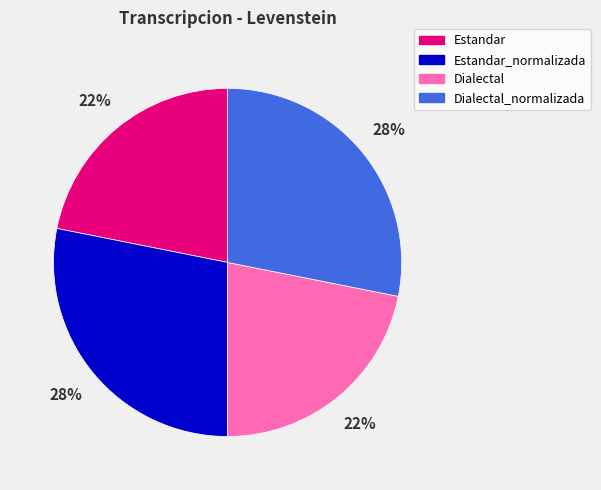

True or false: Estandar_normalizada accounts for 35% of the total.

False